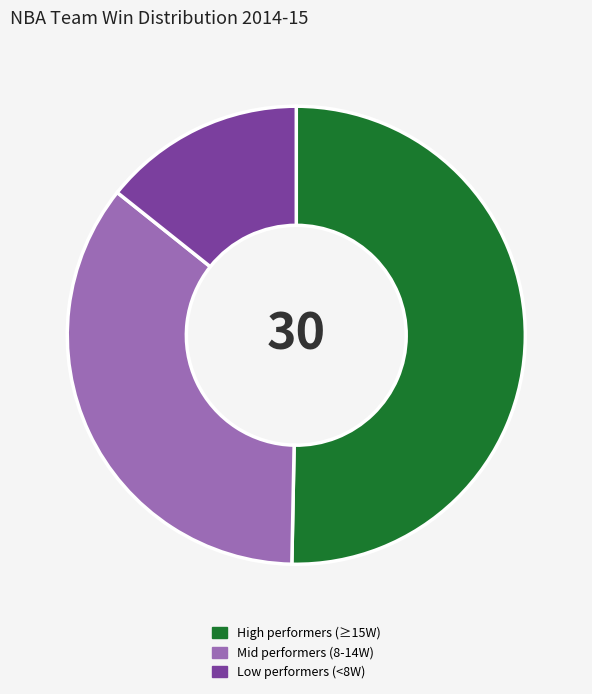

Does Mid performers (8-14W) account for over 50% of the chart?

No